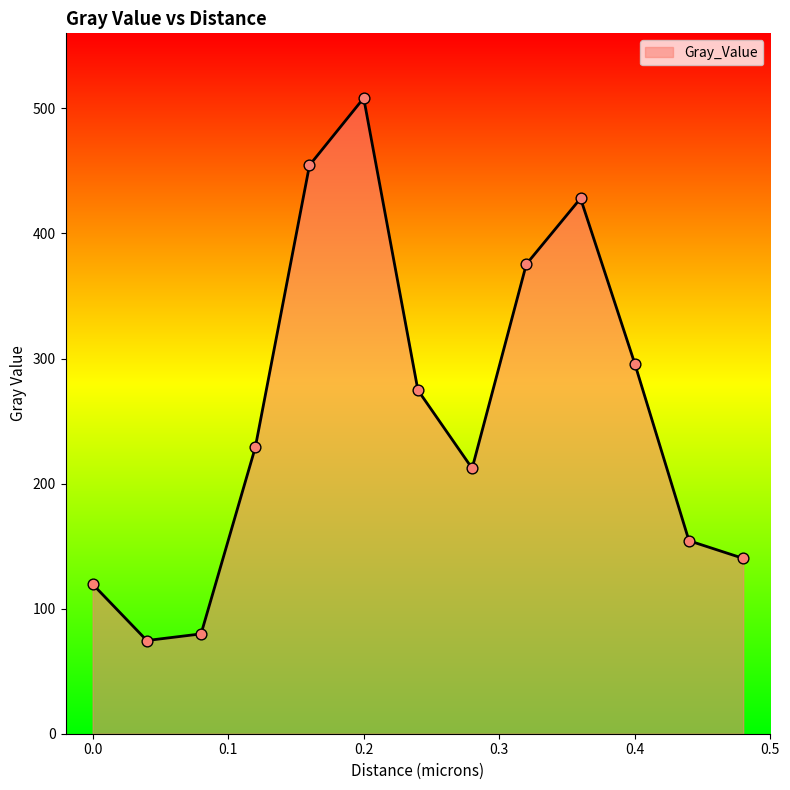

What is the difference between the maximum and minimum values?

433.7